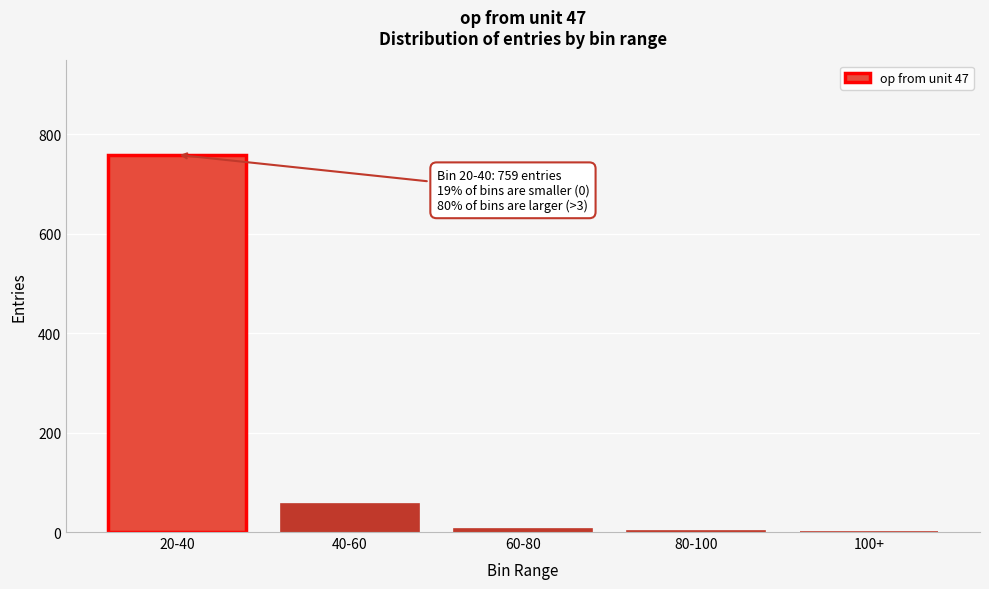

At which label is the value closest to 380?

40-60